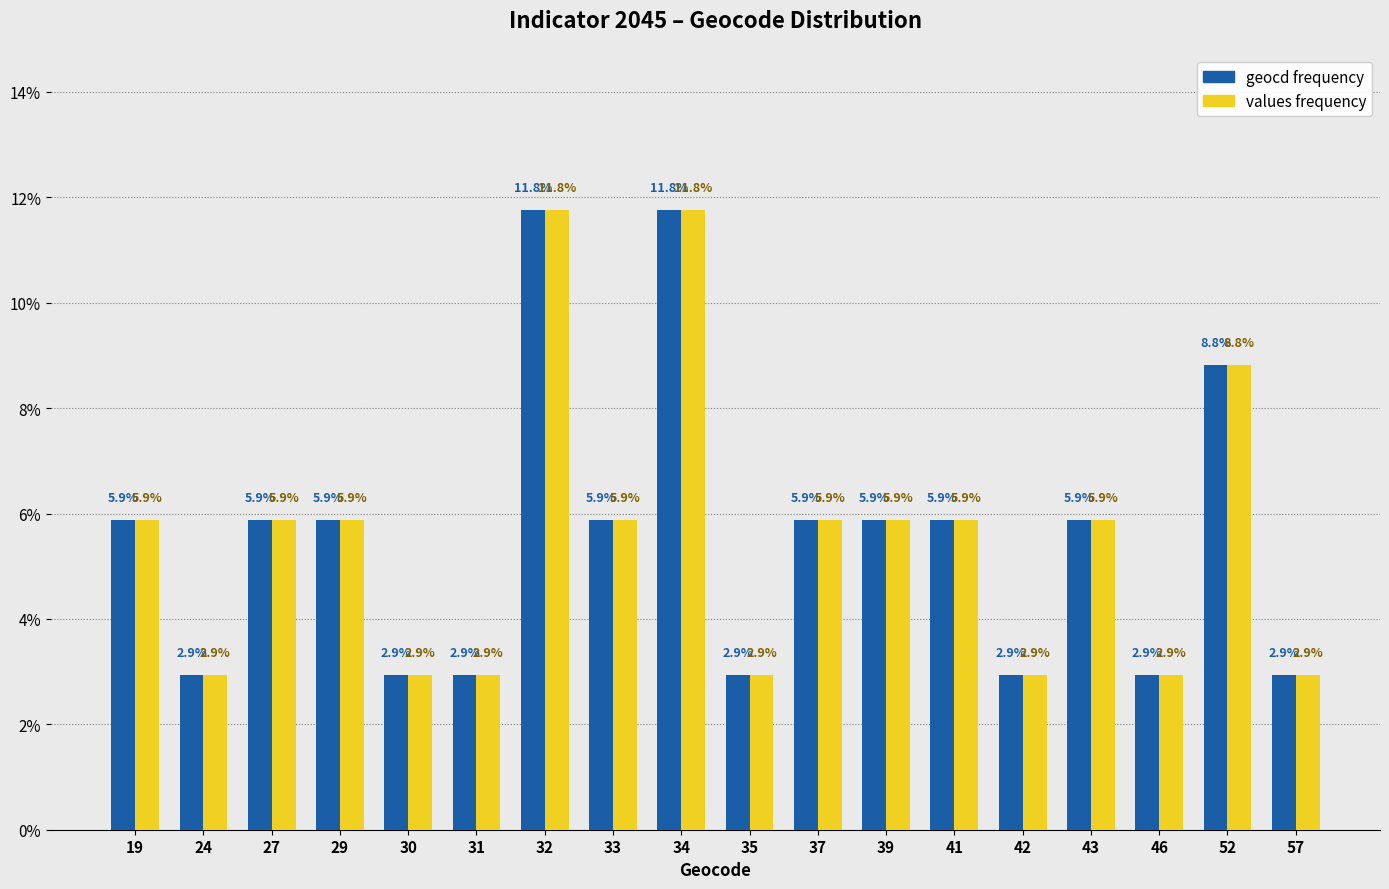

What is the total value across all series at 43?

11.8